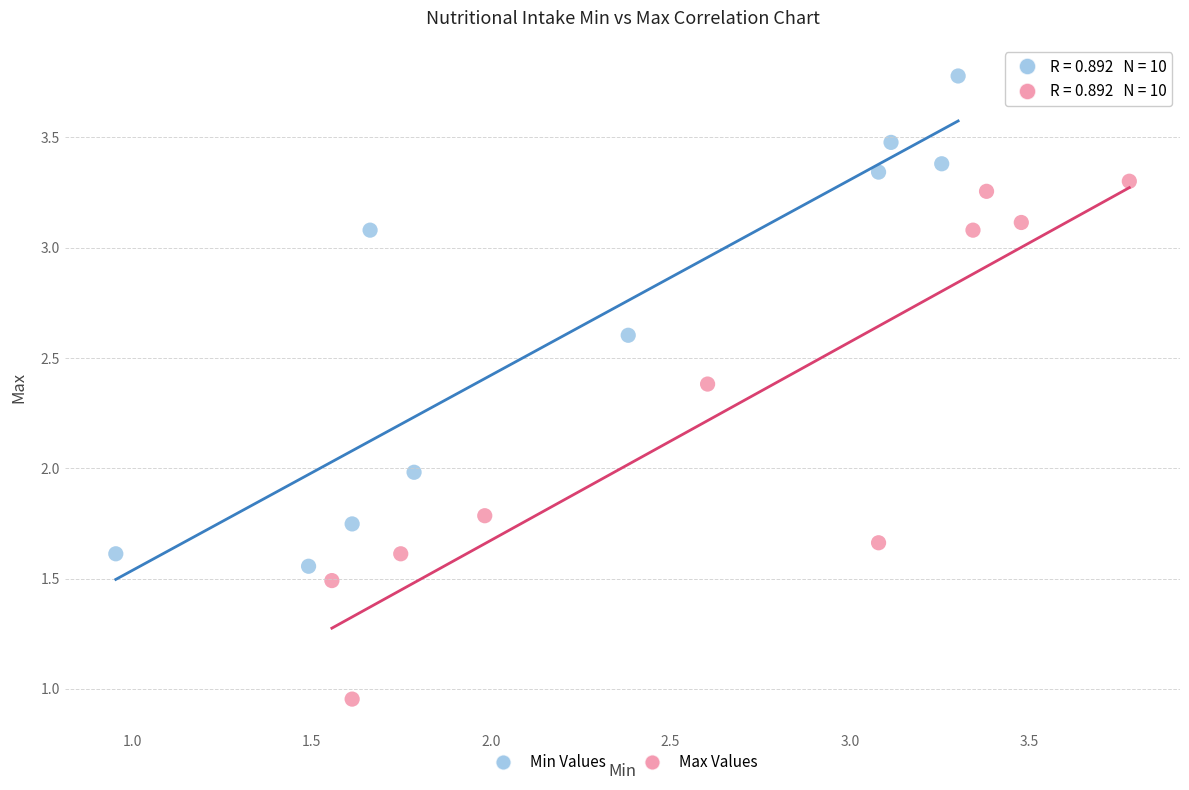

Which series contains the highest Y value?

Min Values